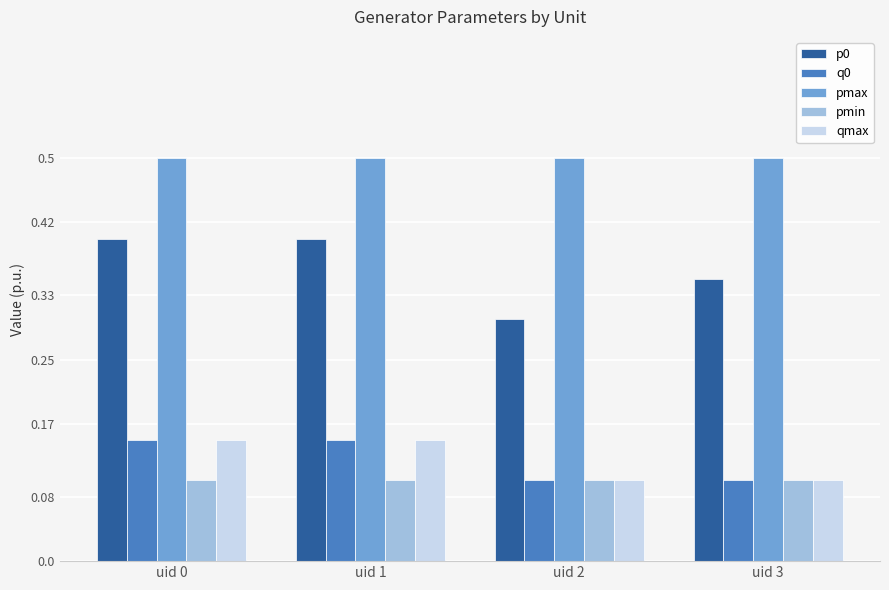

What is the difference between the highest and lowest values at uid 0?

0.4